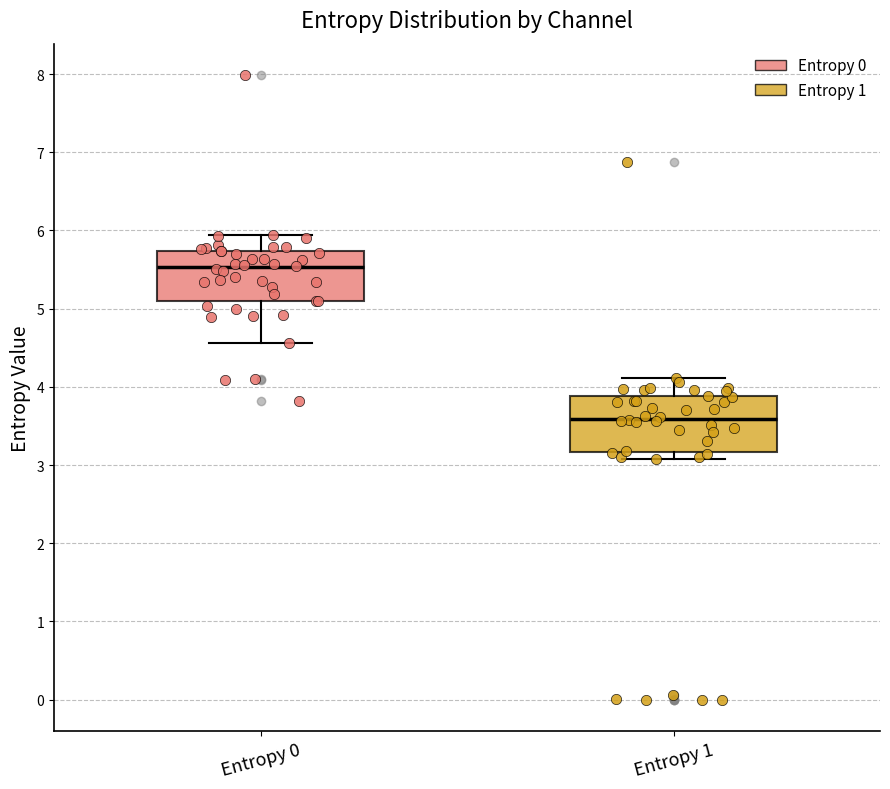

Reading left to right, transcribe this box plot: for each box, give where its median line is, the range the box spans, and where its two whiskers end, as read against the y-axis. The values are not printed on the chart, so give them approximately, as read against the axis.

Entropy 0: median 5.5, box 5.1 to 5.7, whiskers 4.6 to 5.9
Entropy 1: median 3.6, box 3.2 to 3.9, whiskers 3.1 to 4.1